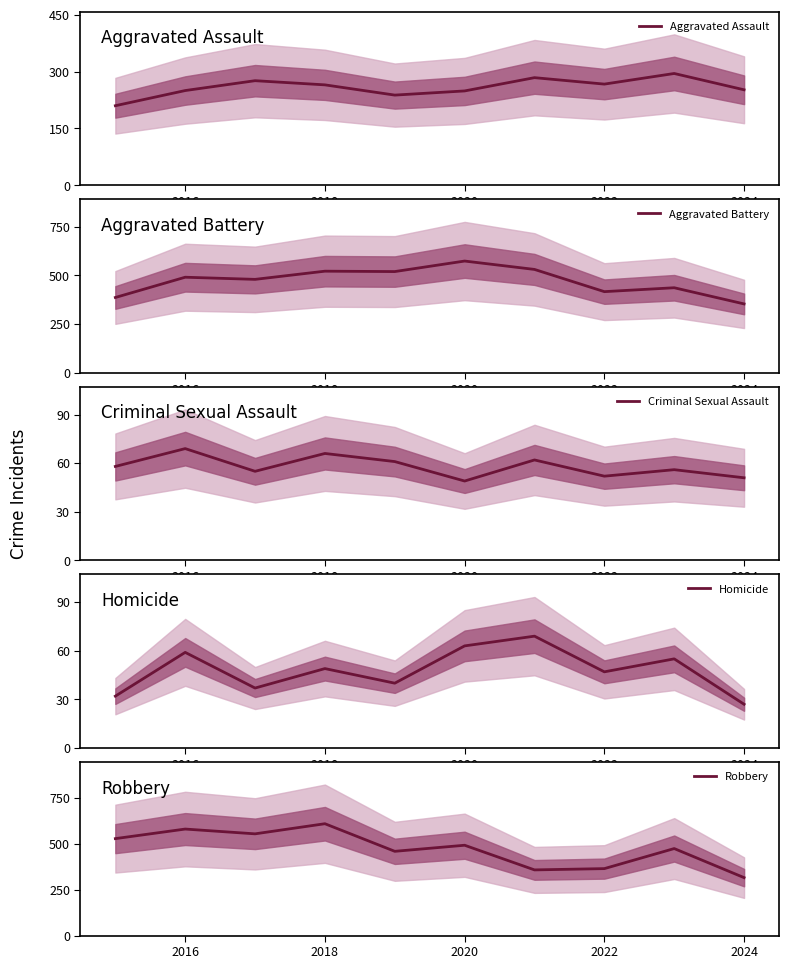

True or false: Aggravated Assault has a value of 267 at 2022.

True